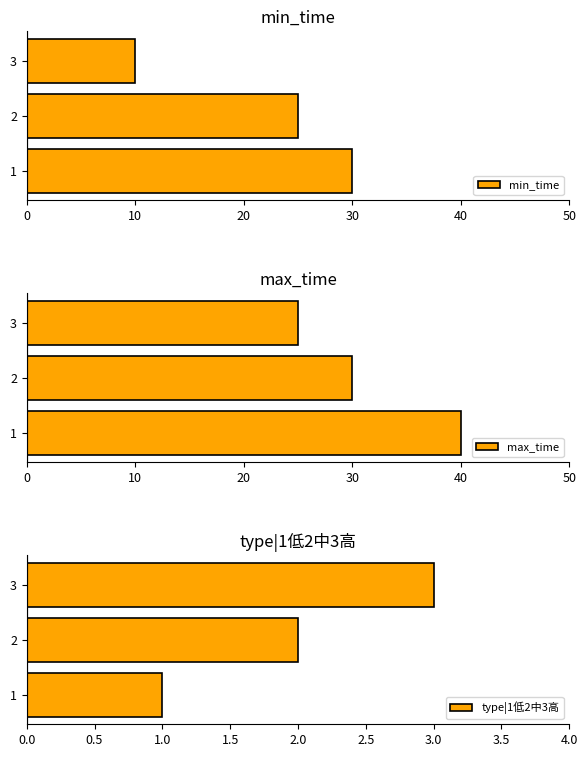

How many distinct data groups are displayed?

3